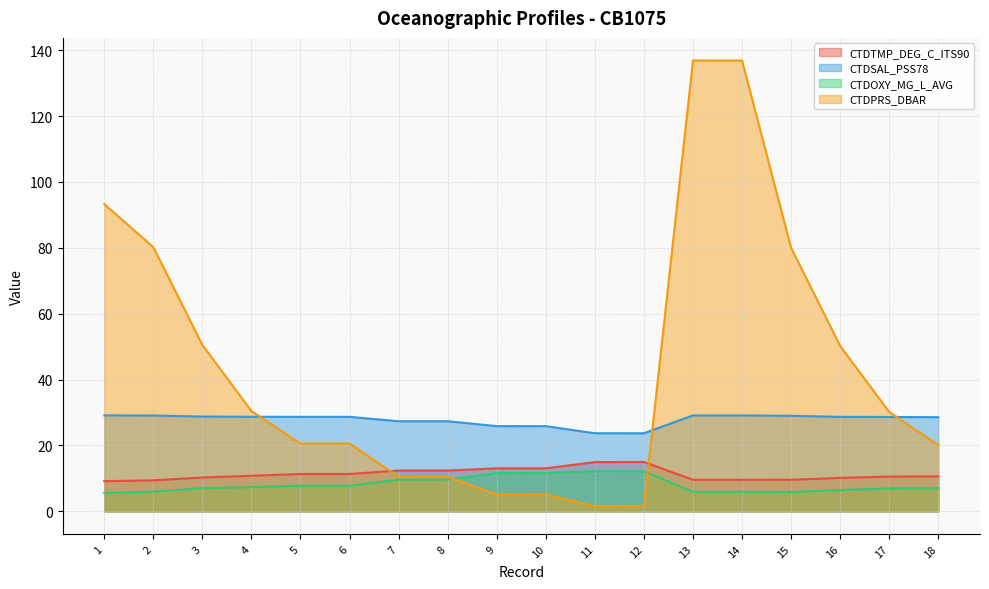

What is the total value across all series at 5?

68.4